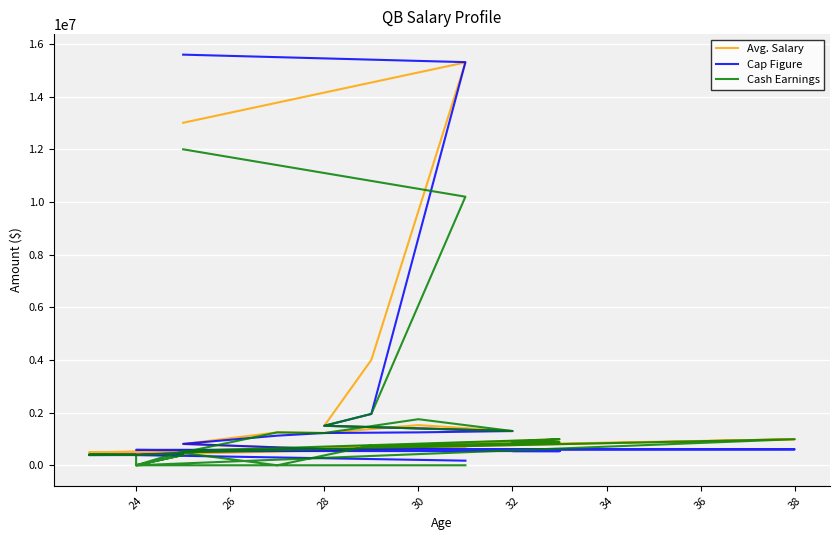

Which series has the largest range (max minus min)?

Cap Figure